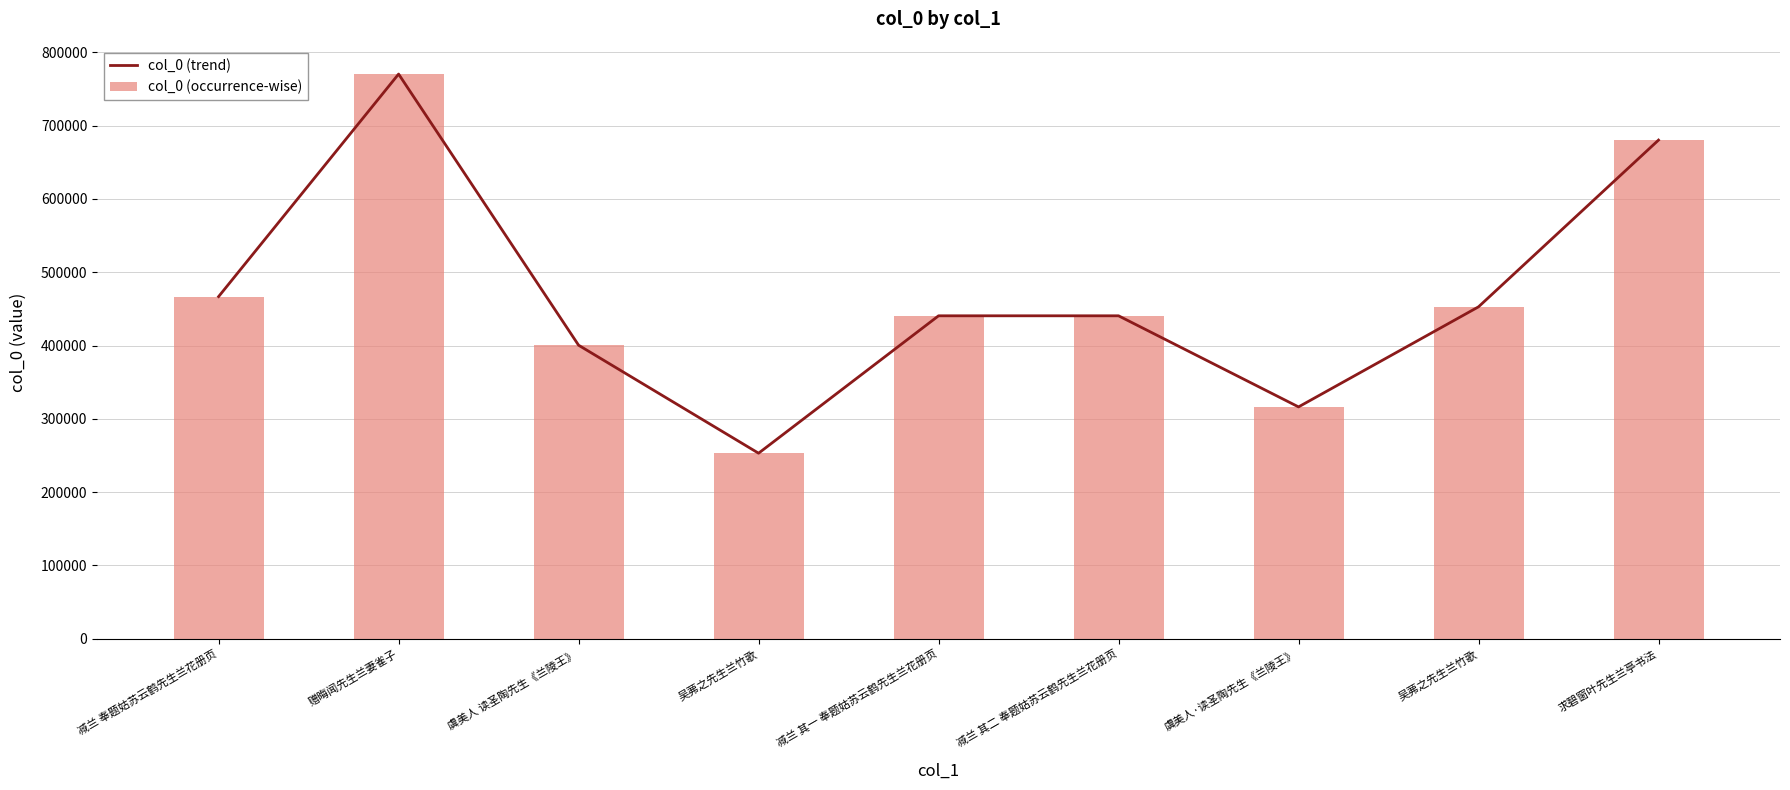

Reading right to left, transcribe all the data shown in this chart.

col_0 (trend): 680266	452805	316259	440552	440551	253082	400428	770352	466778
col_0 (occurrence-wise): 680266	452805	316259	440552	440551	253082	400428	770352	466778